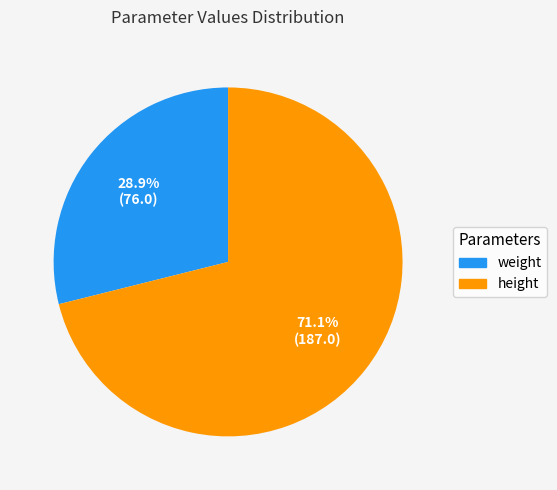

What is the ratio of the value at weight to the value at height?

0.4